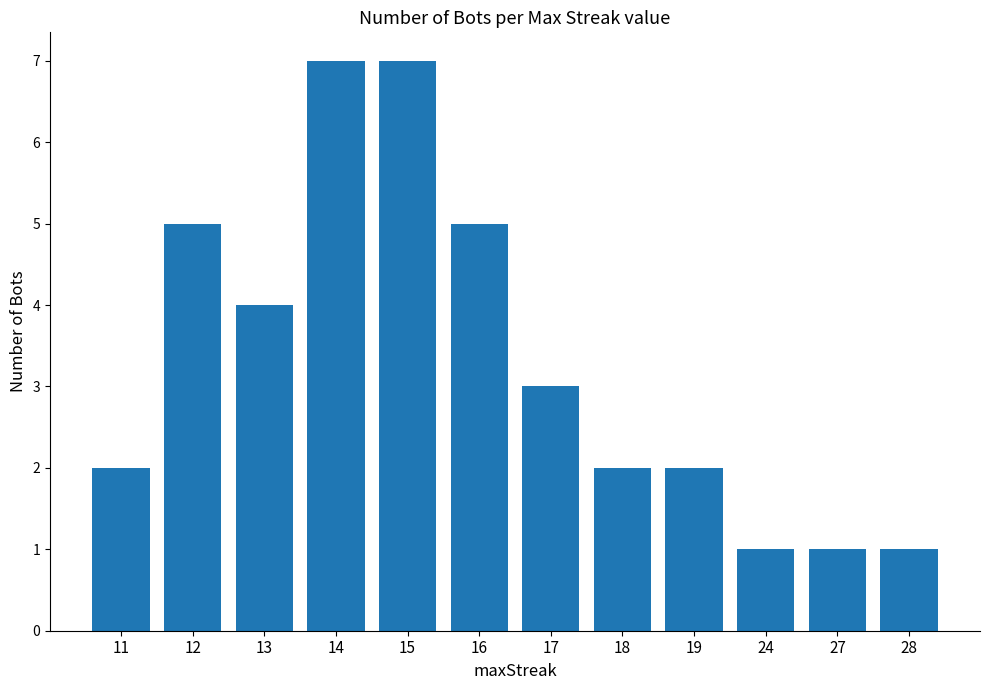

How many distinct data groups are displayed?

1